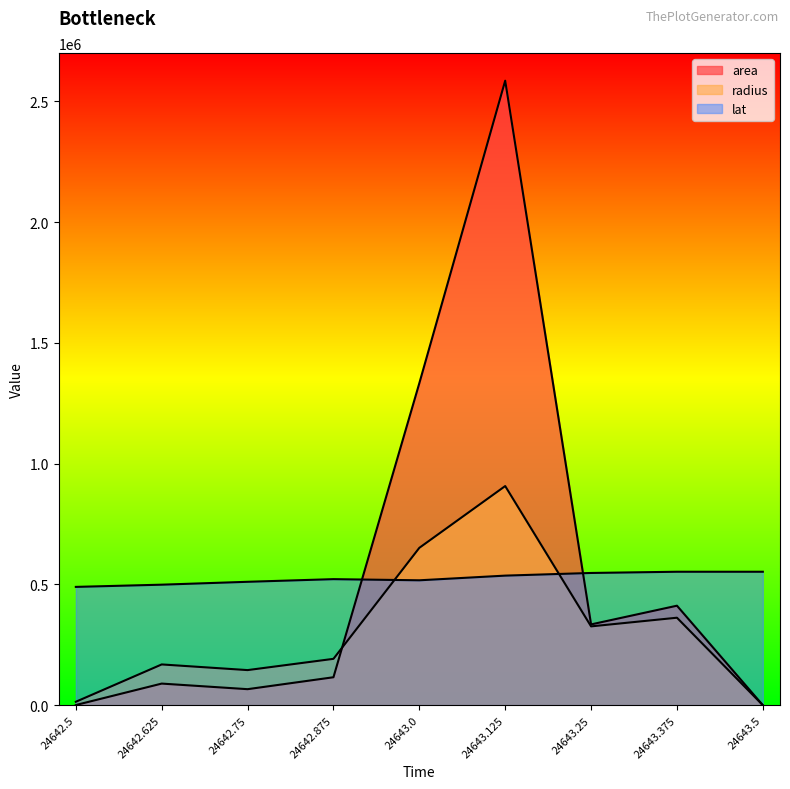

After their last crossing, which series has the higher values: radius or area?

area